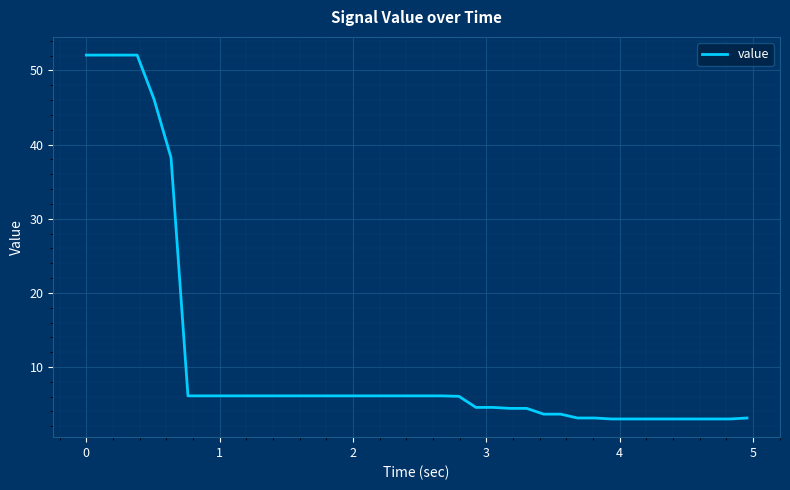

Count the number of values greater than 6.

23